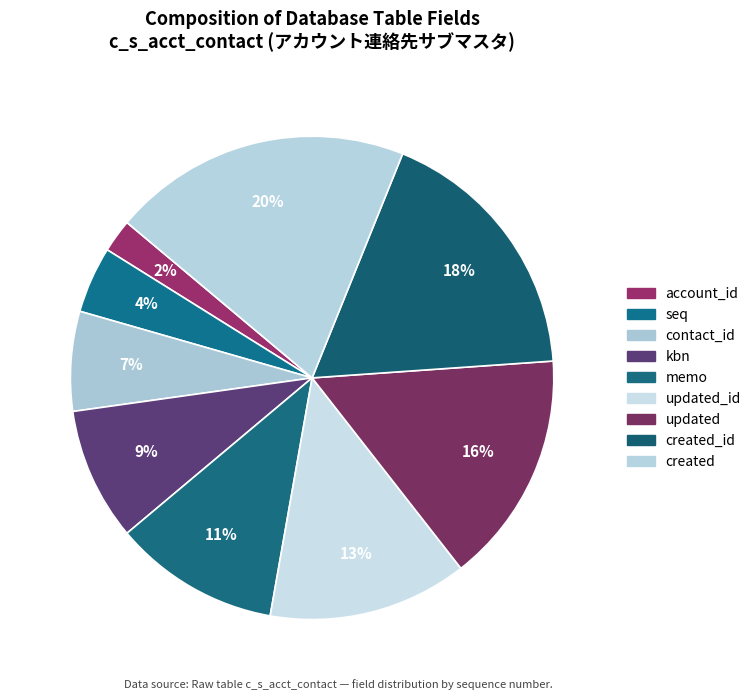

What is the ratio of the value at kbn to the value at created_id?

0.5